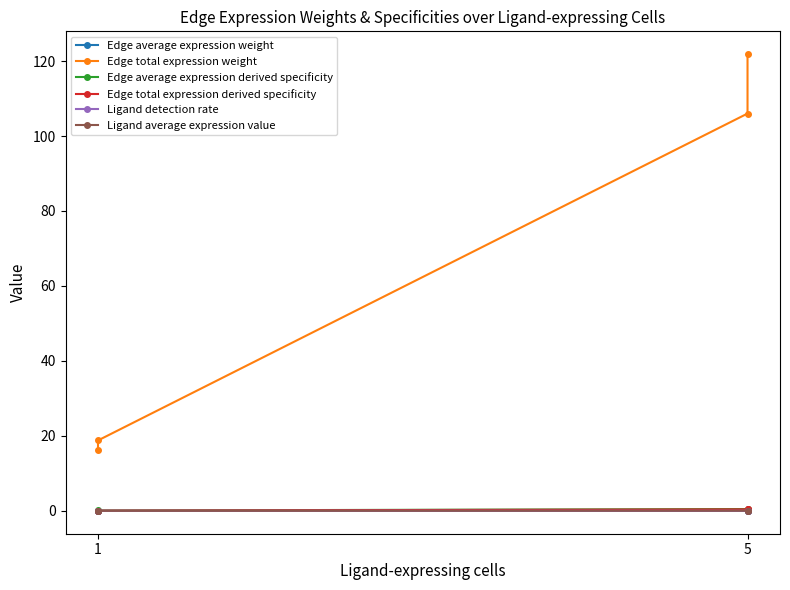

Count the Ligand detection rate values in the range 0 to 1.

4